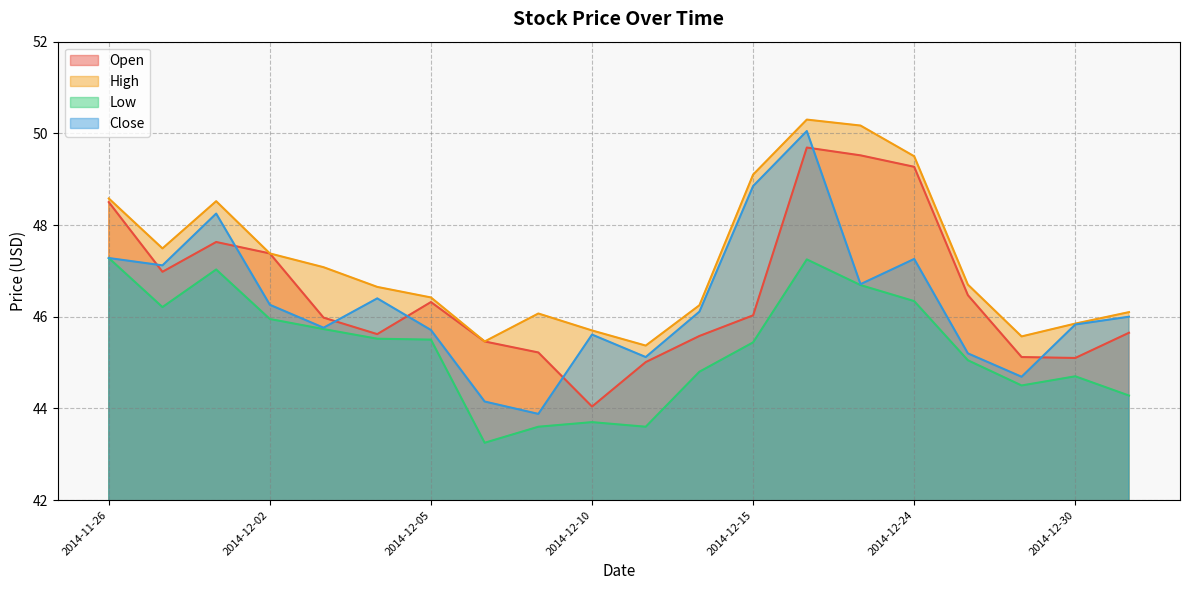

What is the approximate value of Low at 2014-12-30?

44.7